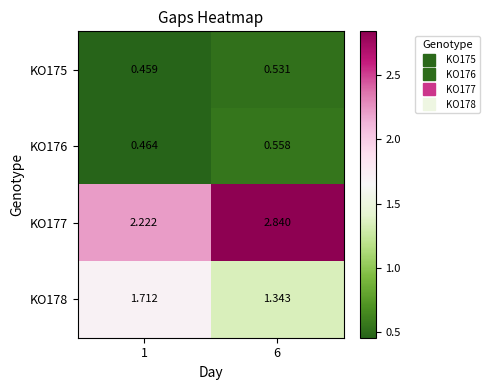

Is the value of KO175 at 1 greater than the value of KO176 at 6?

No